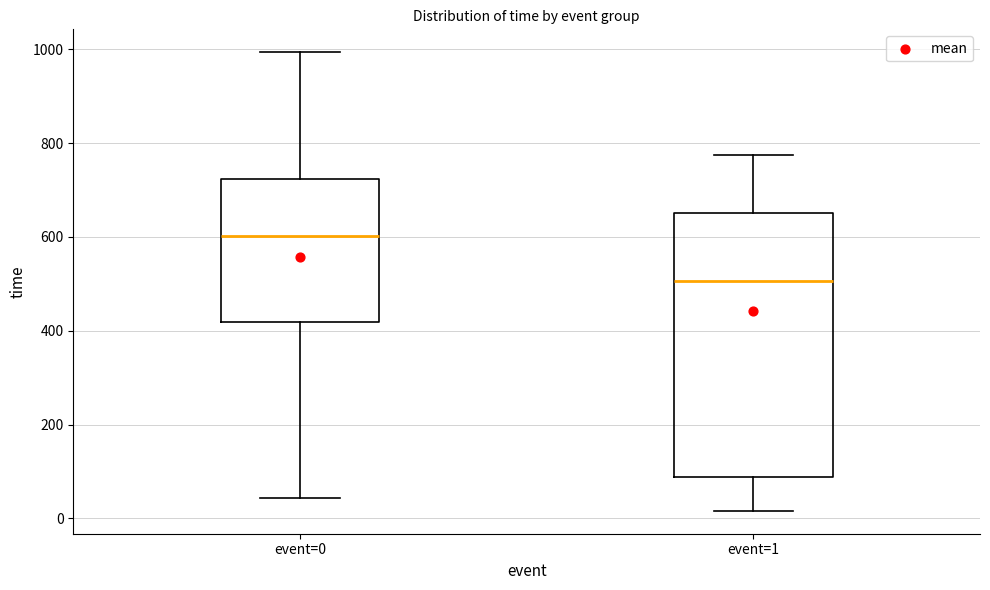

Which box's median line is the highest?

event=0